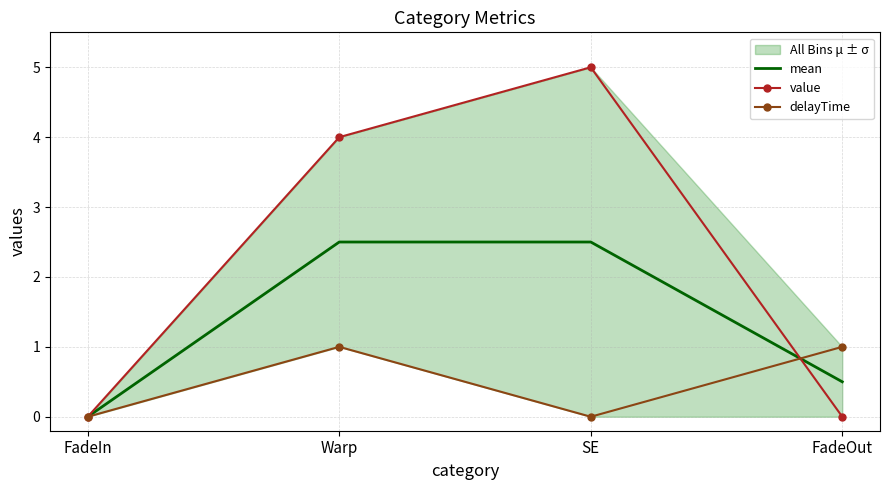

How many data points in mean are above 2?

2